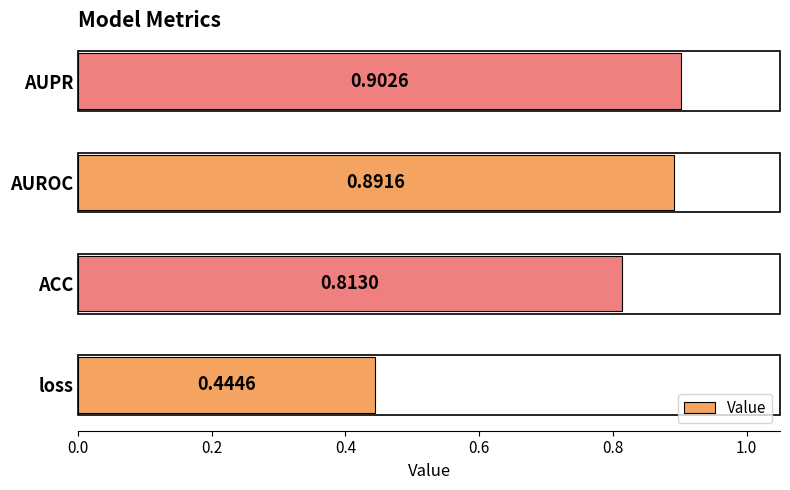

Between loss and AUPR, which is larger?

AUPR